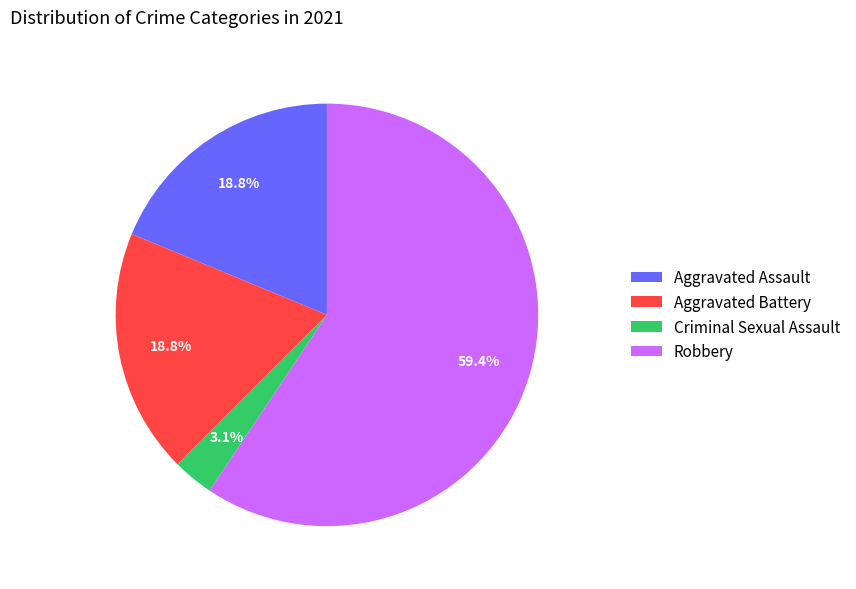

Is it true that Aggravated Assault is 19% of the pie?

True